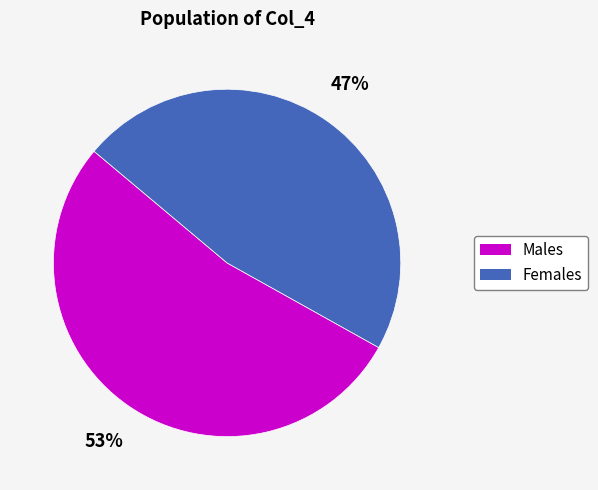

How many segments does this pie chart have?

2